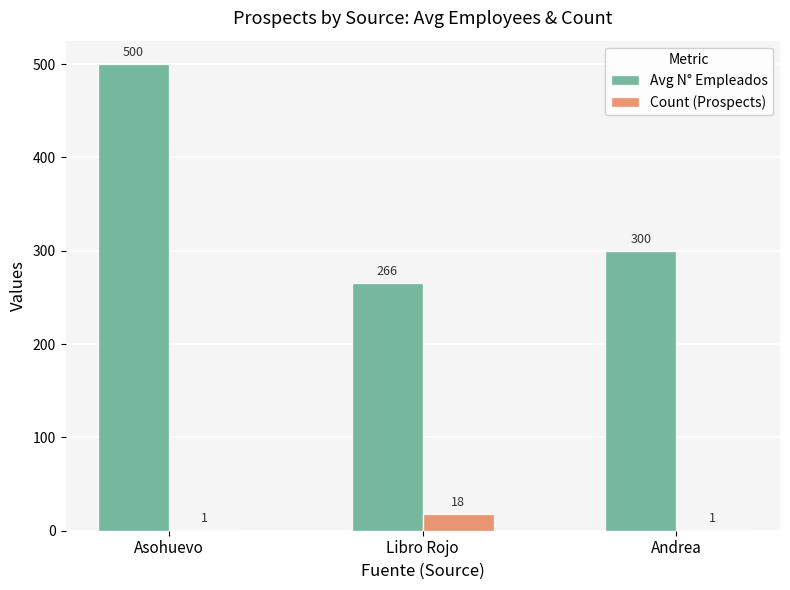

What are all the series names shown in the legend?

Avg N° Empleados, Count (Prospects)